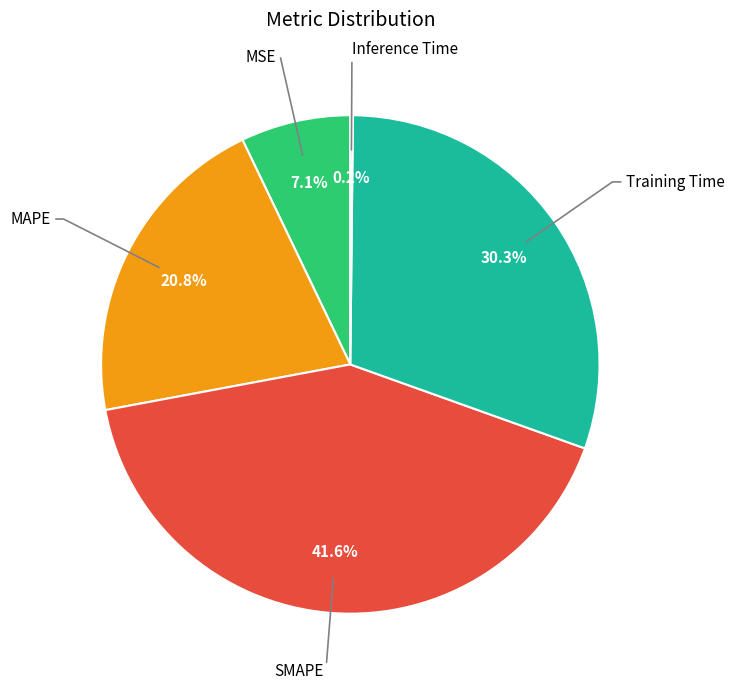

Does any single category account for the majority?

No